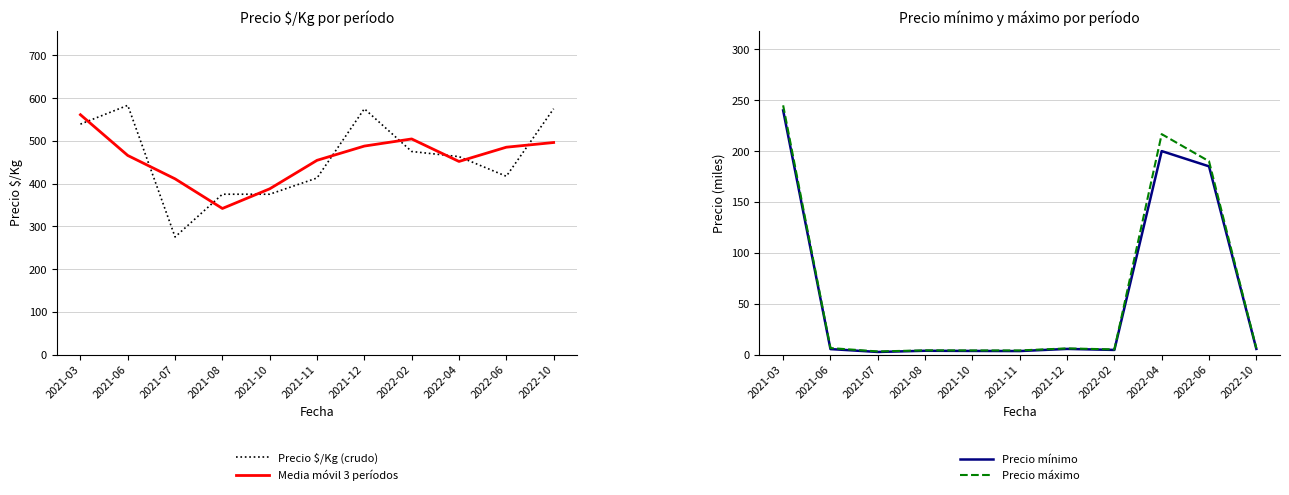

What is the highest value of the Media móvil 3 períodos series?

561.0